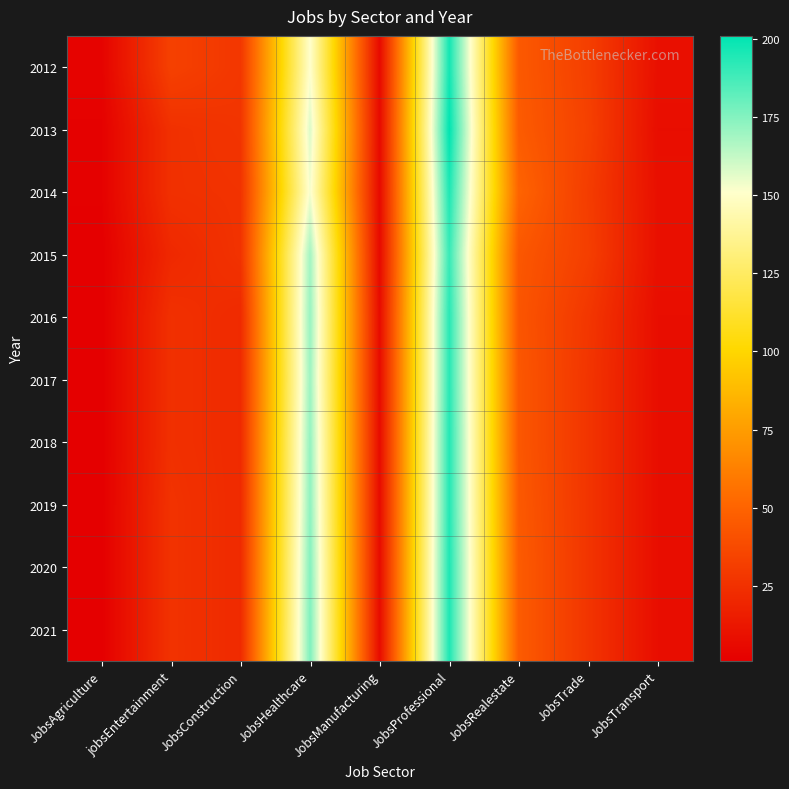

Reading right to left, what are all the values shown in this chart?

2012: JobsTransport=9	JobsTrade=32	JobsRealestate=45	JobsProfessional=197	JobsManufacturing=6	JobsHealthcare=151	JobsConstruction=28	jobsEntertainment=33	JobsAgriculture=3
2013: JobsTransport=8	JobsTrade=33	JobsRealestate=46	JobsProfessional=201	JobsManufacturing=6	JobsHealthcare=158	JobsConstruction=27	jobsEntertainment=25	JobsAgriculture=2
2014: JobsTransport=9	JobsTrade=31	JobsRealestate=50	JobsProfessional=195	JobsManufacturing=6	JobsHealthcare=153	JobsConstruction=26	jobsEntertainment=25	JobsAgriculture=2
2015: JobsTransport=9	JobsTrade=32	JobsRealestate=44	JobsProfessional=190	JobsManufacturing=6	JobsHealthcare=169	JobsConstruction=26	jobsEntertainment=21	JobsAgriculture=1
2016: JobsTransport=8	JobsTrade=28	JobsRealestate=43	JobsProfessional=193	JobsManufacturing=7	JobsHealthcare=171	JobsConstruction=22	jobsEntertainment=25	JobsAgriculture=1
2017: JobsTransport=8	JobsTrade=27	JobsRealestate=44	JobsProfessional=193	JobsManufacturing=7	JobsHealthcare=170	JobsConstruction=22	jobsEntertainment=25	JobsAgriculture=1
2018: JobsTransport=8	JobsTrade=27	JobsRealestate=44	JobsProfessional=194	JobsManufacturing=7	JobsHealthcare=172	JobsConstruction=22	jobsEntertainment=25	JobsAgriculture=1
2019: JobsTransport=8	JobsTrade=27	JobsRealestate=45	JobsProfessional=194	JobsManufacturing=7	JobsHealthcare=173	JobsConstruction=22	jobsEntertainment=26	JobsAgriculture=1
2020: JobsTransport=8	JobsTrade=27	JobsRealestate=46	JobsProfessional=195	JobsManufacturing=7	JobsHealthcare=175	JobsConstruction=22	jobsEntertainment=26	JobsAgriculture=1
2021: JobsTransport=8	JobsTrade=27	JobsRealestate=46	JobsProfessional=195	JobsManufacturing=7	JobsHealthcare=176	JobsConstruction=22	jobsEntertainment=26	JobsAgriculture=1